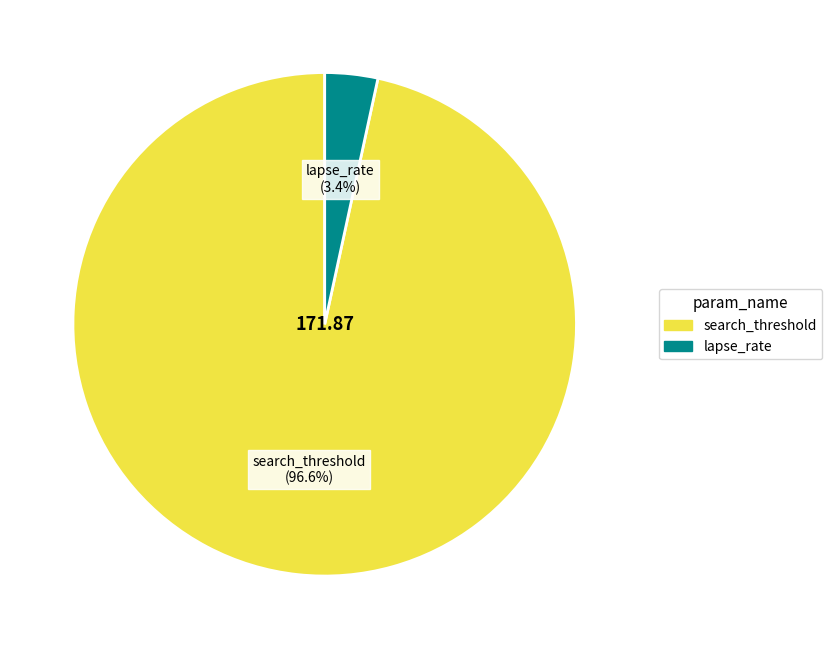

What percentage is NOT represented by search_threshold?

3.4%